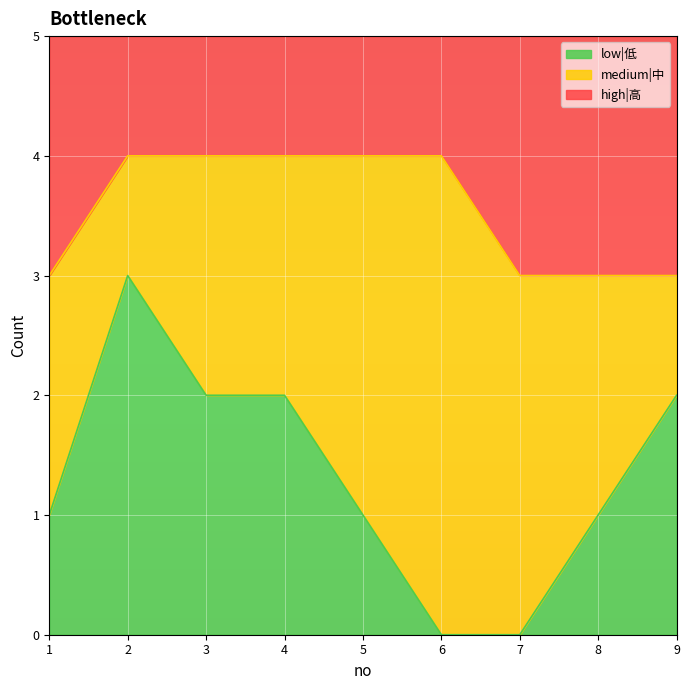

True or false: low|低 has a value of 3 at 2.

True